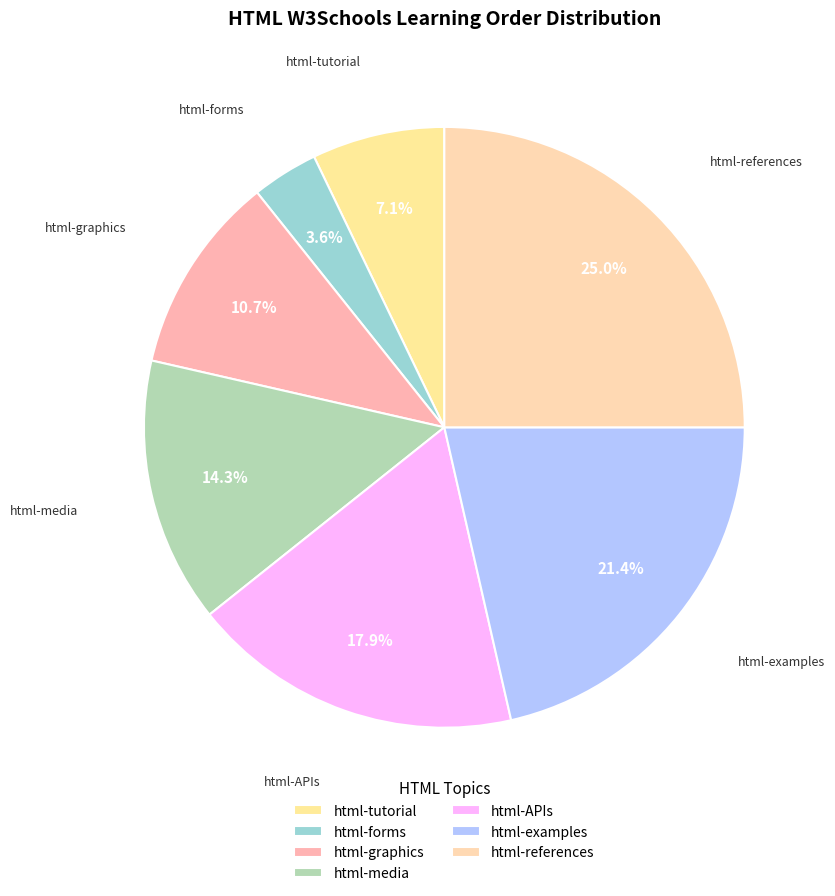

To the nearest percent, what portion does html-APIs represent?

18%